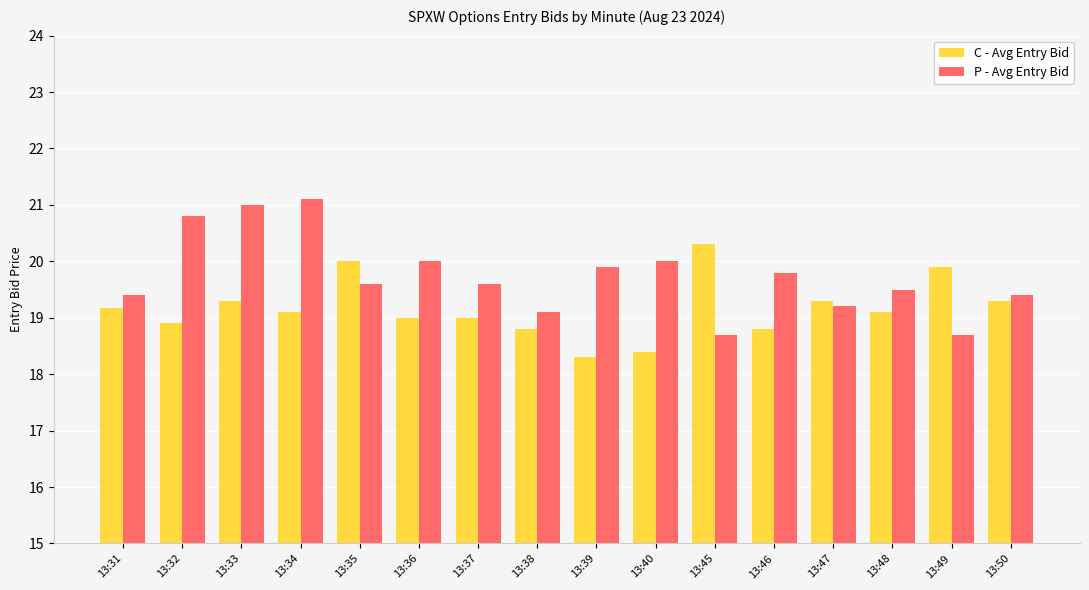

What is the spread (max minus min) of values at 13:38?

0.3